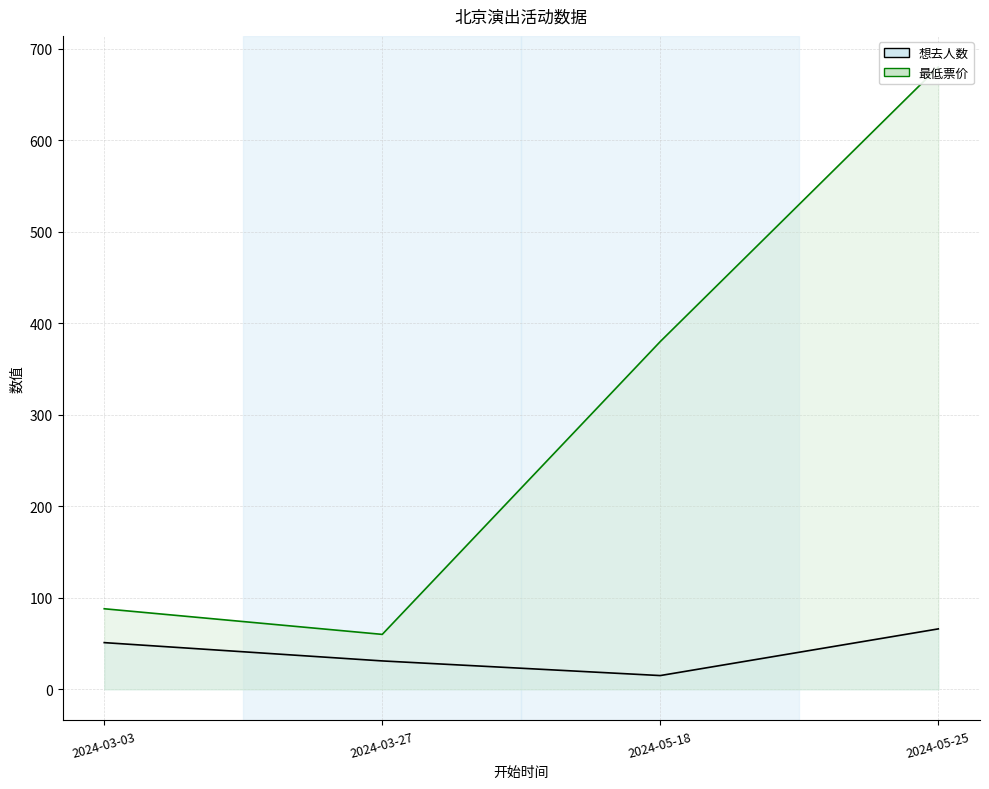

What is the total value across all series at 2024-05-25?

746